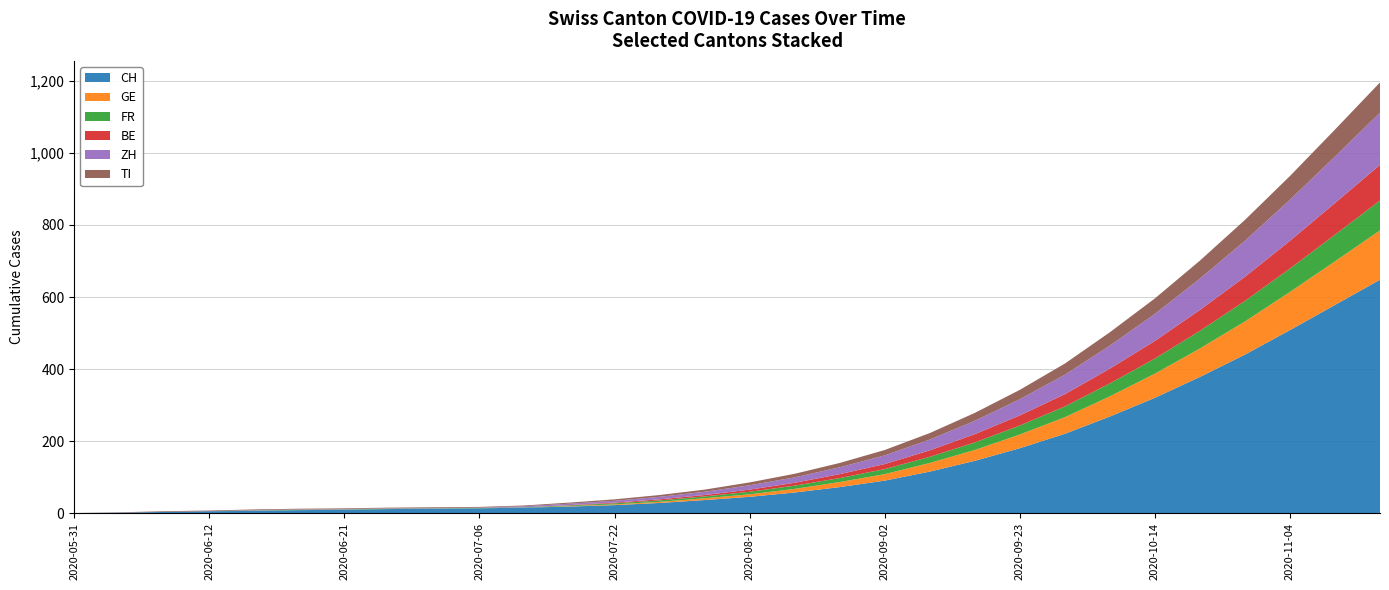

Reading left to right, list all the values displayed in this chart.

CH: 0	1	3	5	6	8	9	11	12	13	15	18	22	28	36	45	57	72	90	115	145	180	220	268	320	378	440	508	578	648
GE: 0	0	0	0	0	0	0	0	0	0	0	1	2	3	5	7	10	14	18	24	30	38	46	56	67	79	92	106	121	137
FR: 0	0	0	0	1	1	1	1	1	1	1	2	3	4	5	7	9	11	14	17	21	25	30	36	42	49	57	65	74	83
BE: 0	0	0	0	0	0	0	0	0	0	0	1	2	3	4	6	8	11	14	18	23	28	34	41	49	58	67	77	88	99
ZH: 0	0	0	0	1	1	1	1	1	1	3	4	5	7	9	12	15	19	24	30	37	45	54	64	75	87	100	114	129	145
TI: 0	1	2	2	2	2	2	2	2	2	2	3	4	5	6	8	10	12	15	18	22	26	31	37	43	50	58	66	75	84